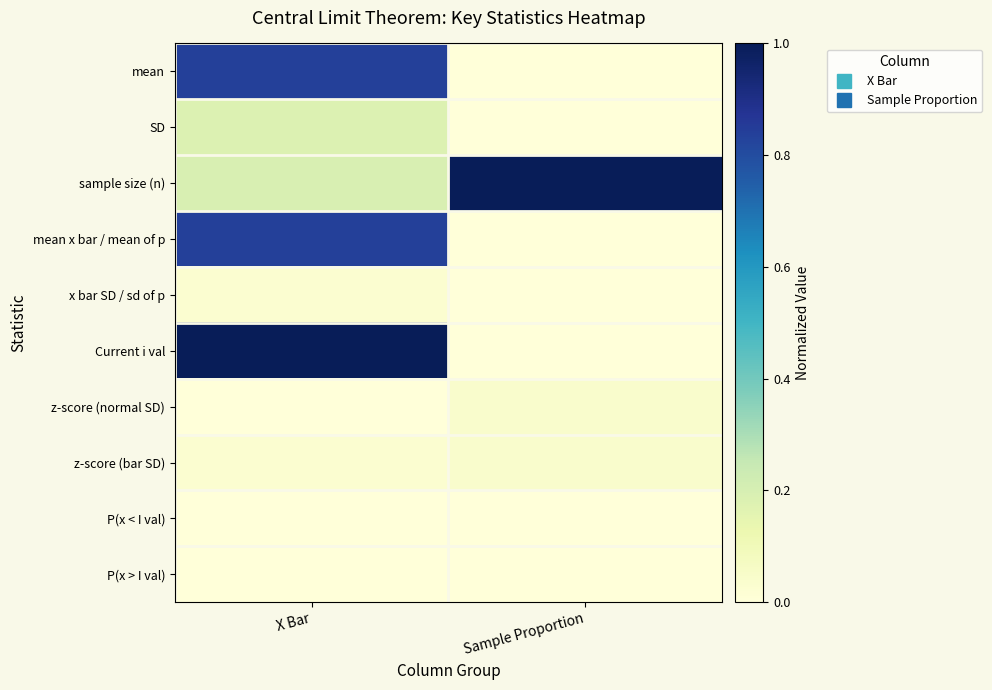

What is the maximum value shown in the chart?

1.0